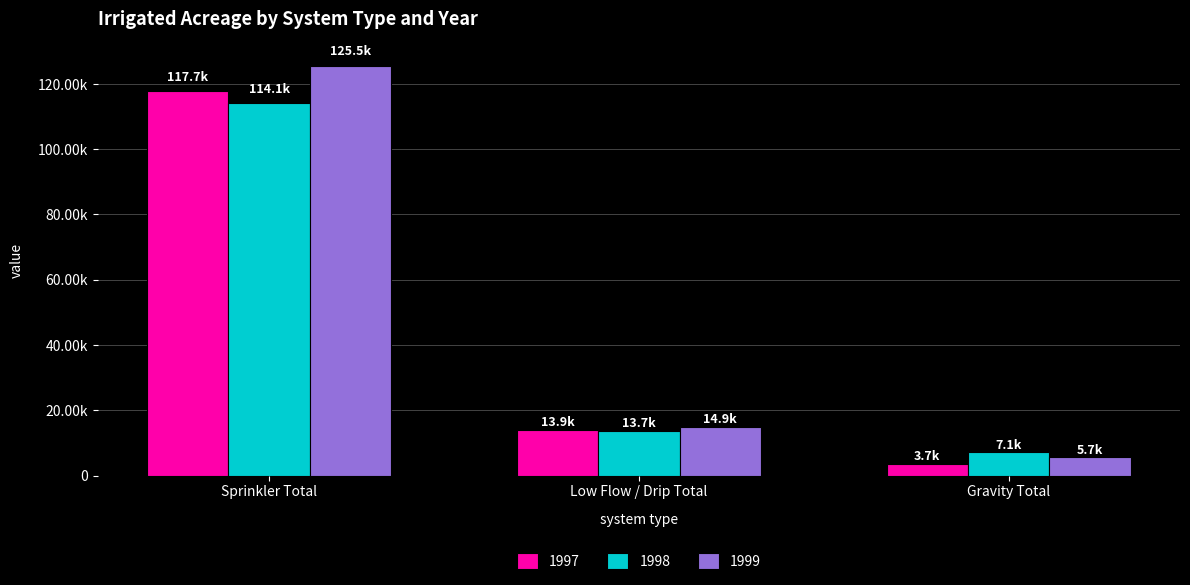

What is the value of the 1999 bar at the 3rd from the left?

5671